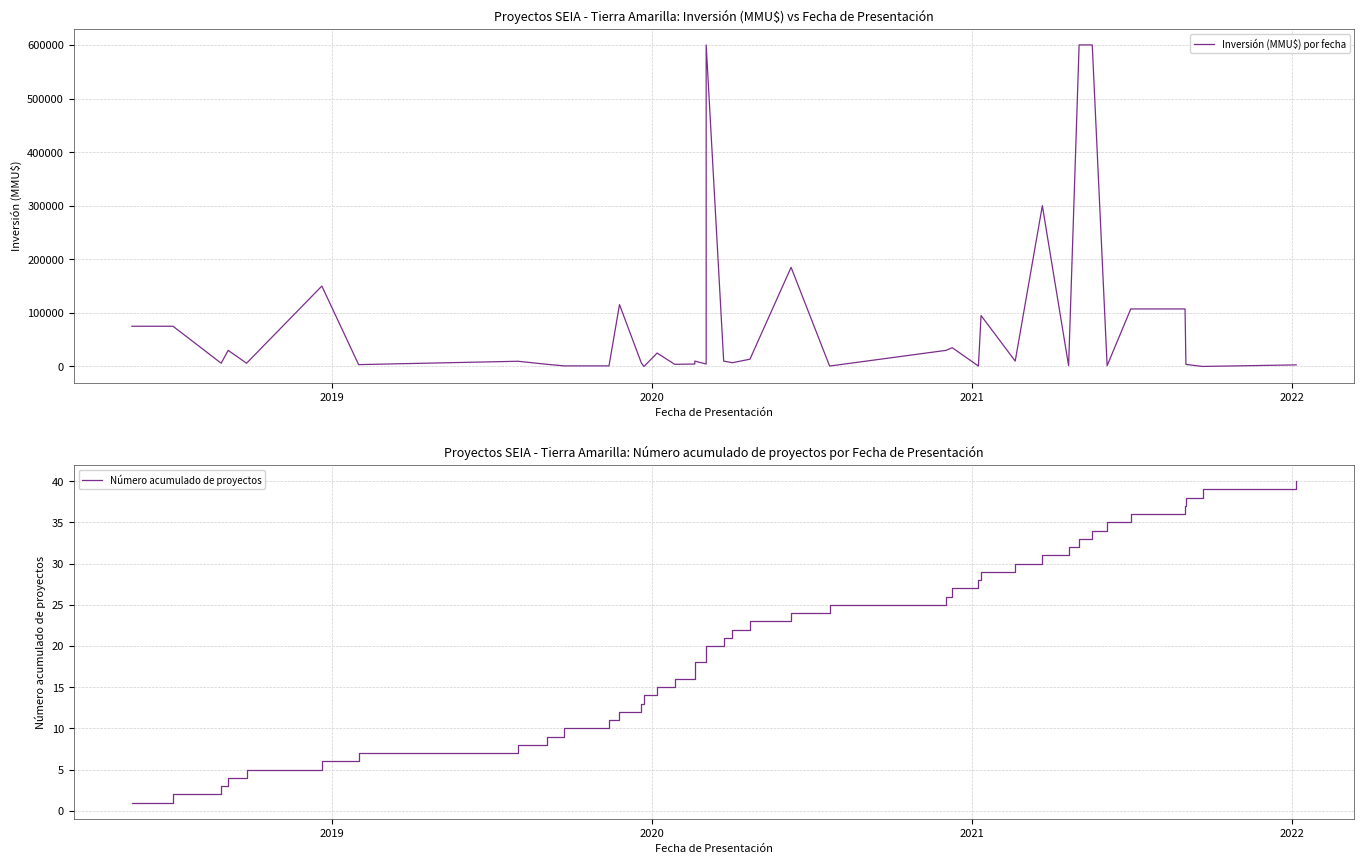

True or false: Número acumulado de proyectos has more than 1 interior local peaks.

False